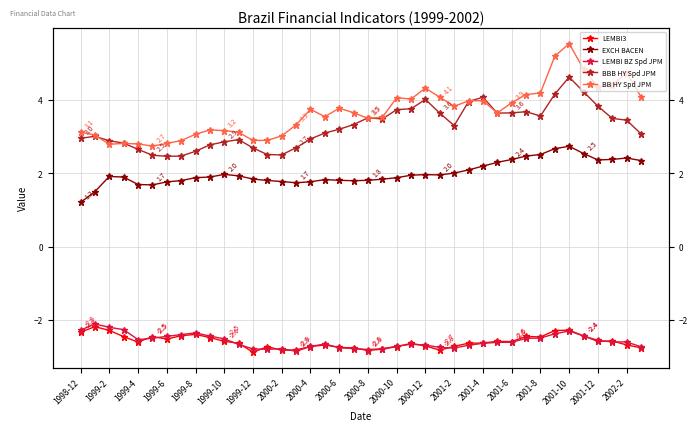

What are all the series names shown in the legend?

LEMBI3, EXCH BACEN, LEMBI BZ Spd JPM, BBB HY Spd JPM, BB HY Spd JPM